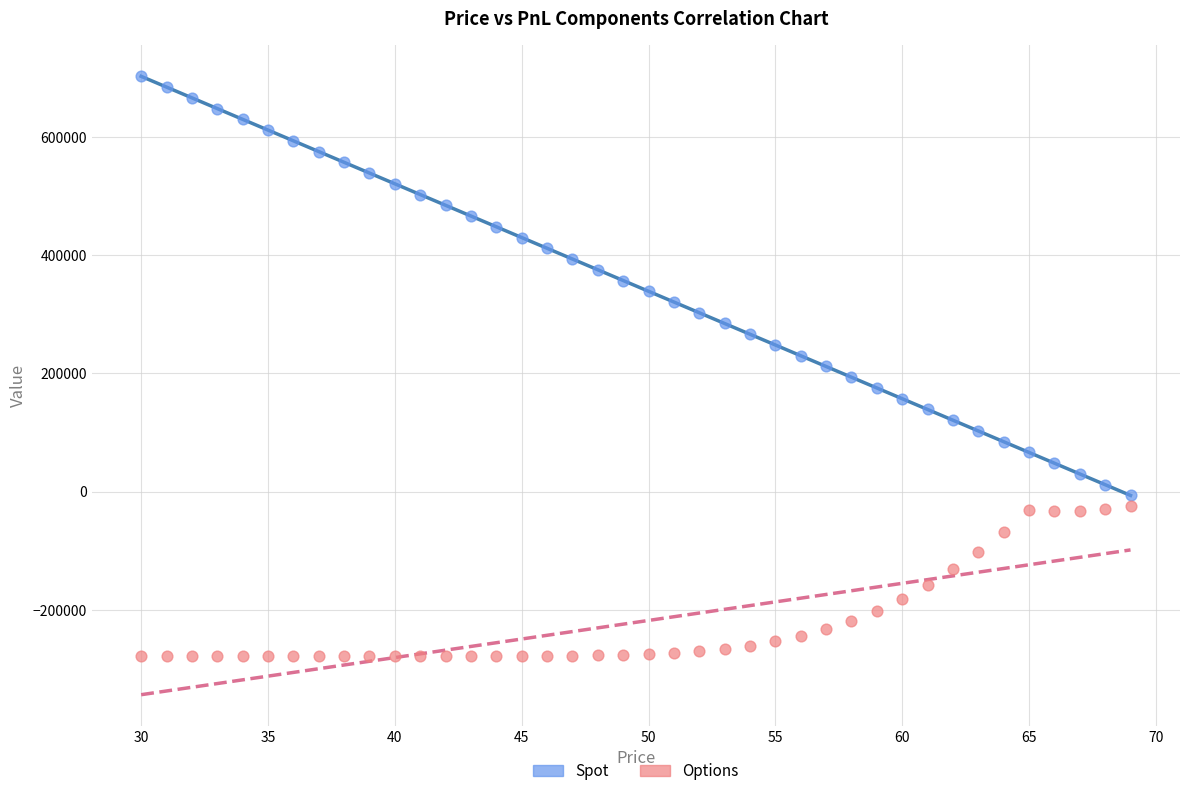

Which series has the widest spread of Y values?

Spot